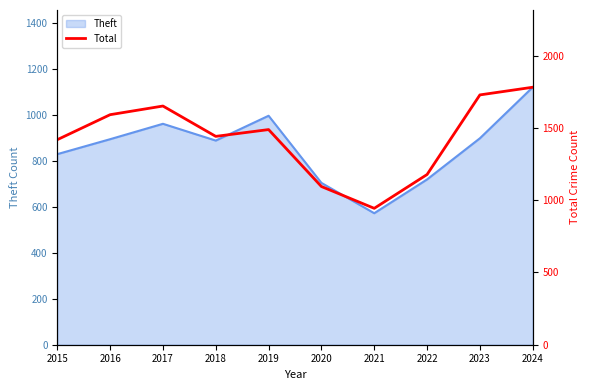

The Theft series shows 996 at 2019. True or false?

True